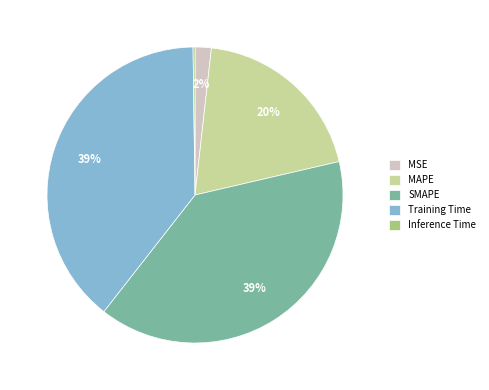

To the nearest percent, what is the combined percentage of SMAPE and MSE?

41%